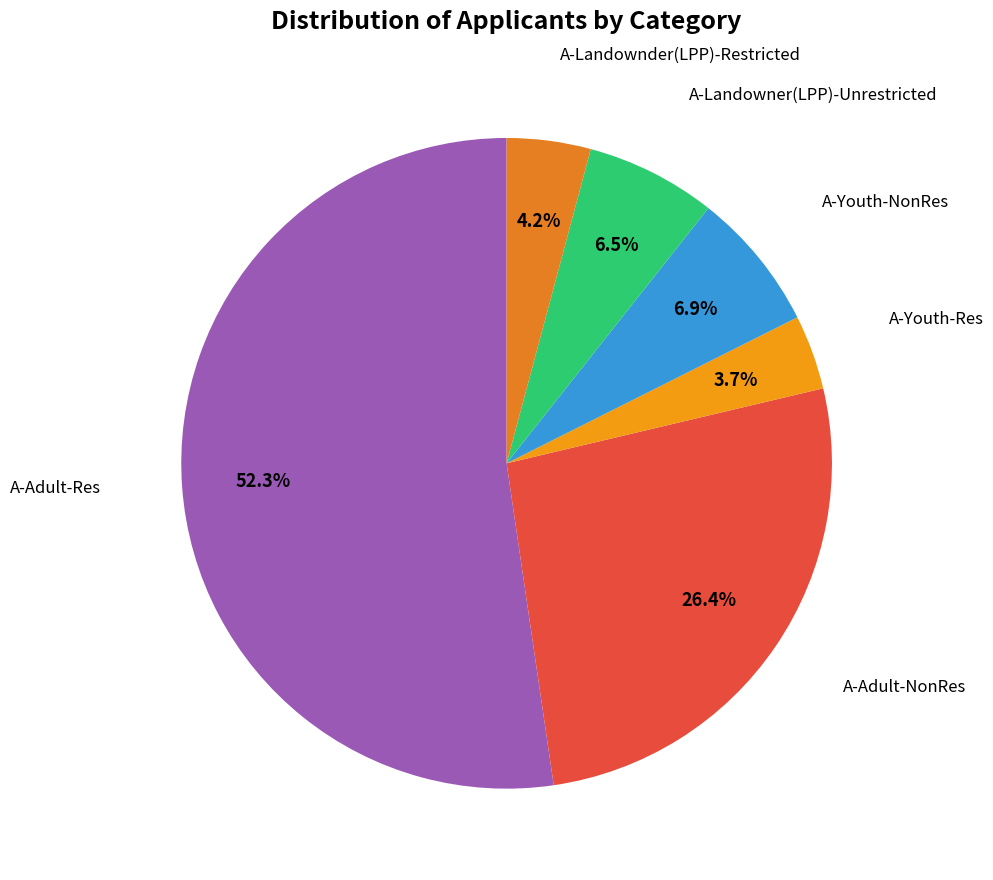

How many slices are in this pie chart?

6